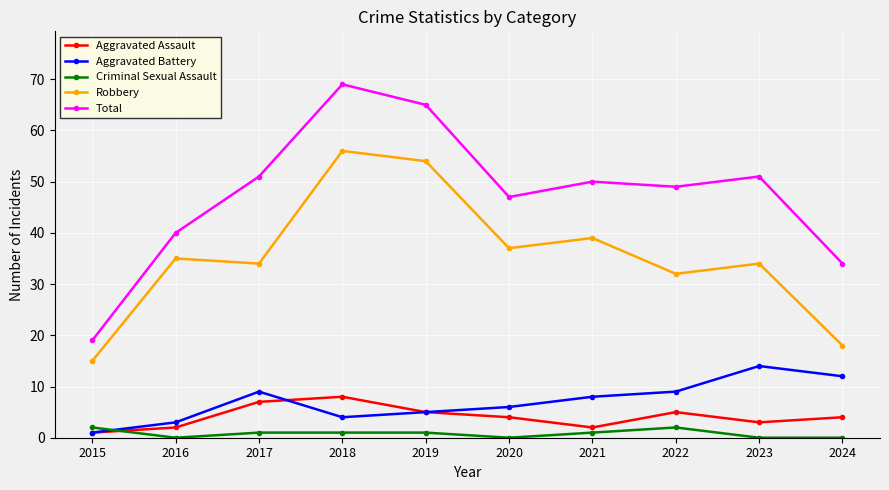

Read the Aggravated Battery value at 2017, to the nearest 10.

10